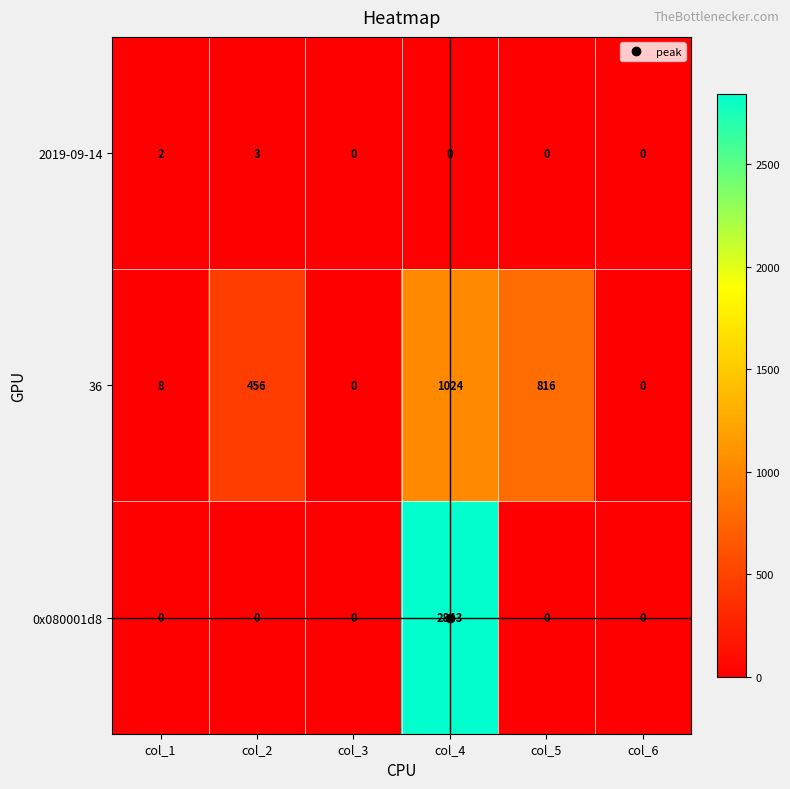

Which series has the widest spread of values?

0x080001d8